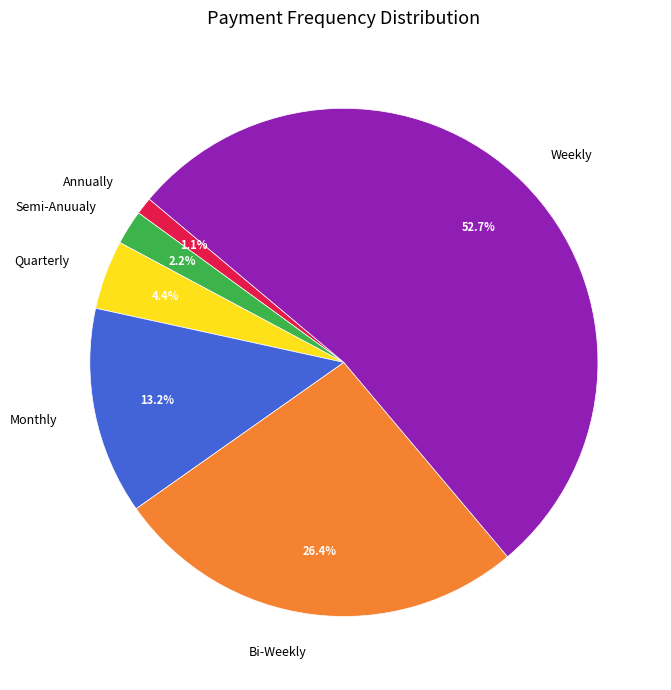

What percentage is the Annually slice, to the nearest percent?

1%